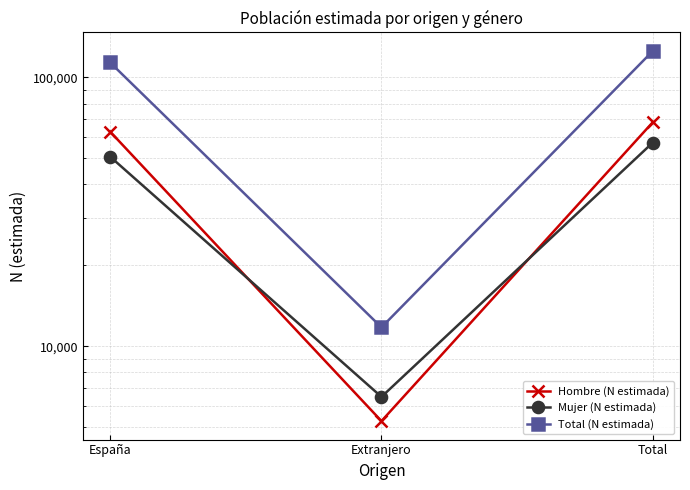

What is the minimum value shown in the chart?

5278